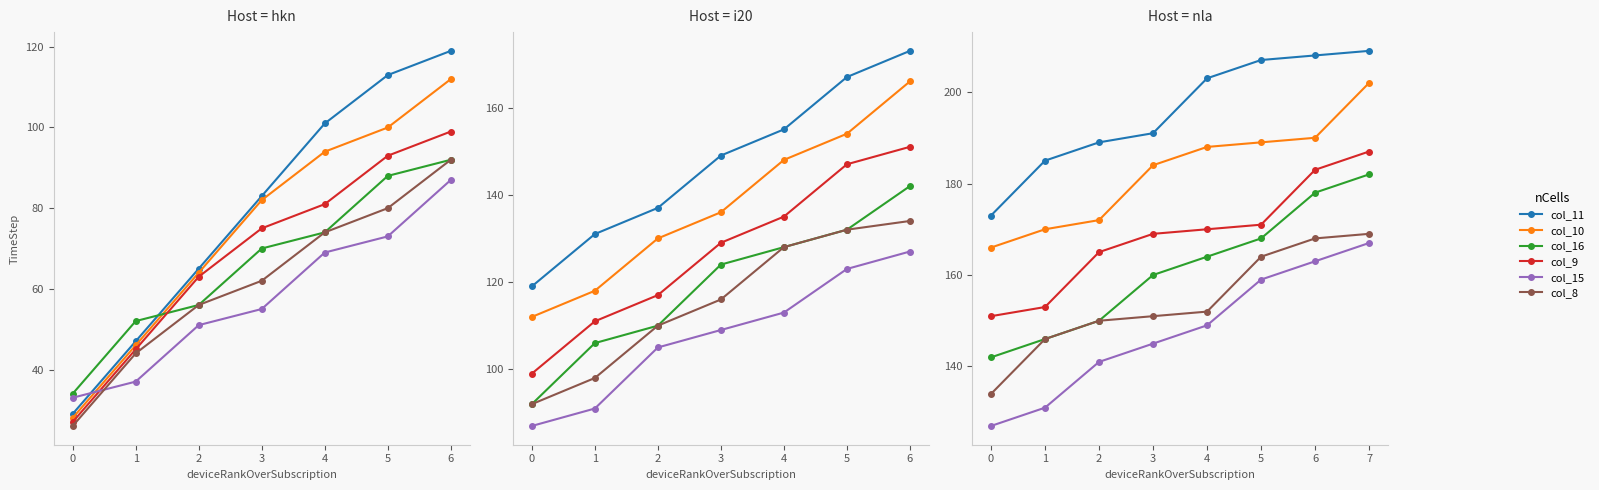

At 2, list the series in order from largest to smallest.

col_11, col_10, col_9, col_16, col_8, col_15